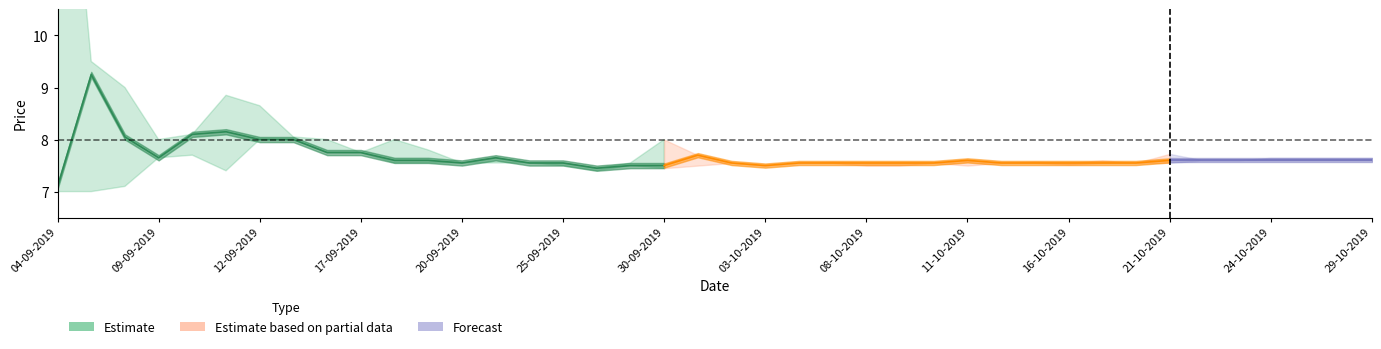

How many lines are shown in the chart?

3